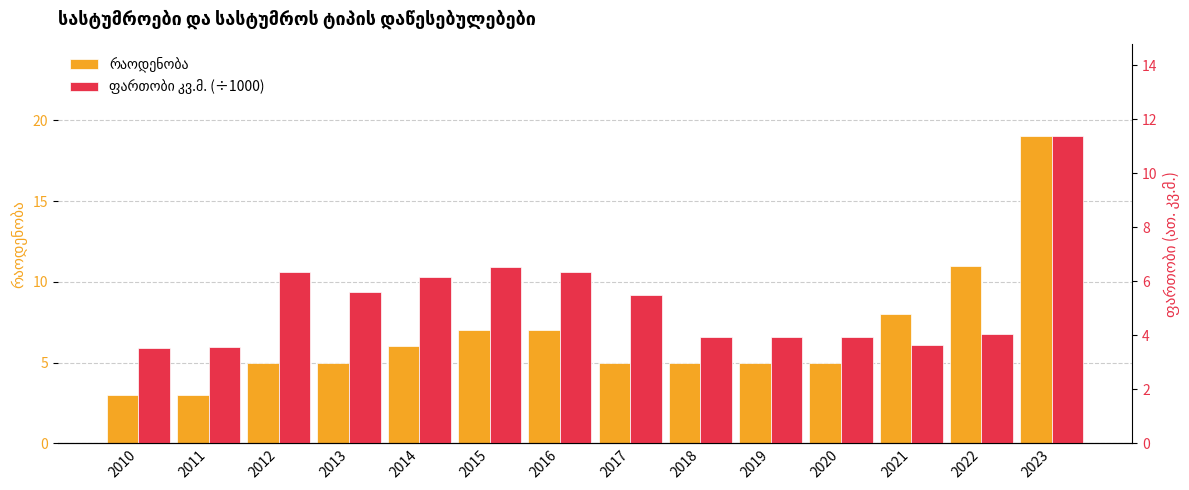

What is the value of the ფართობი კვ.მ. (÷1000) bar at the 9th from the left?

4.0